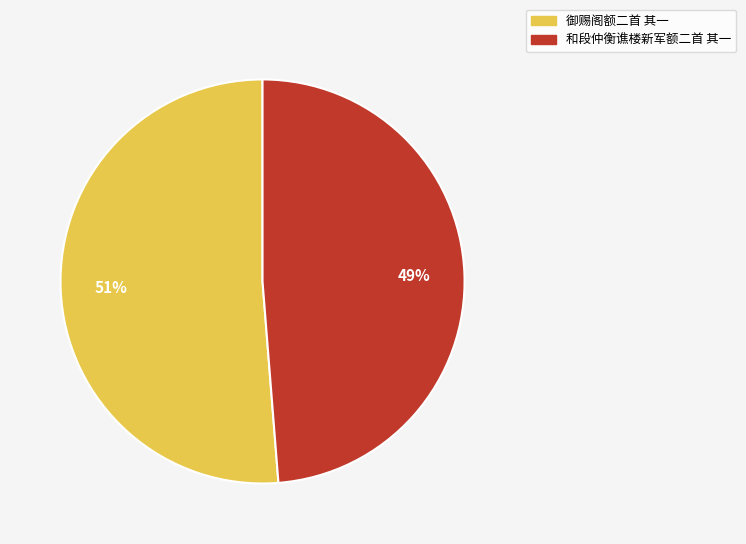

To the nearest percent, what portion does 和段仲衡谯楼新军额二首 其一 represent?

49%